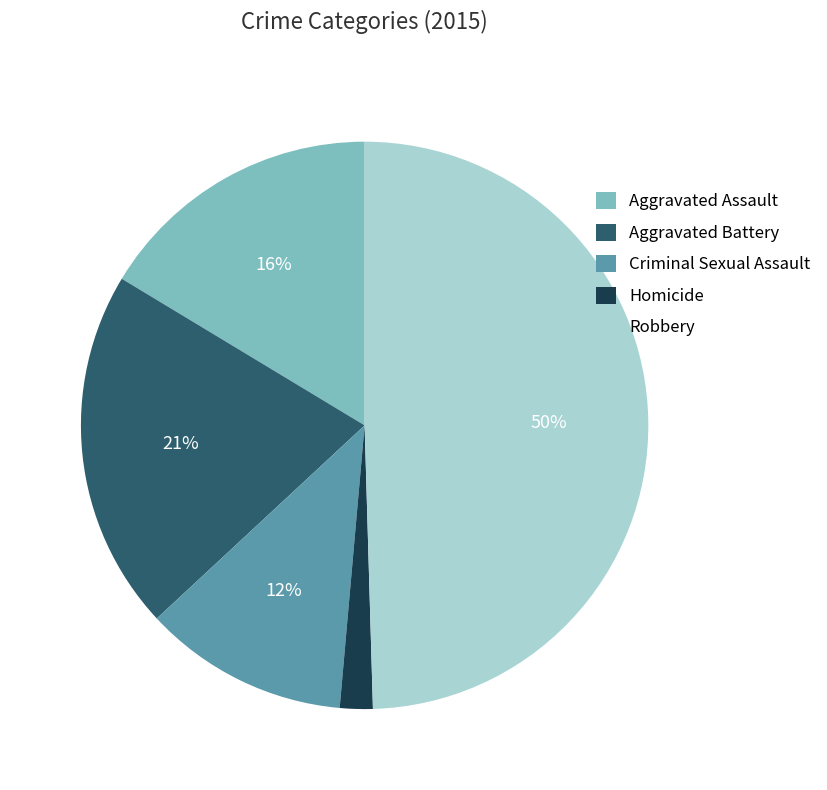

Does Criminal Sexual Assault account for over 50% of the chart?

No